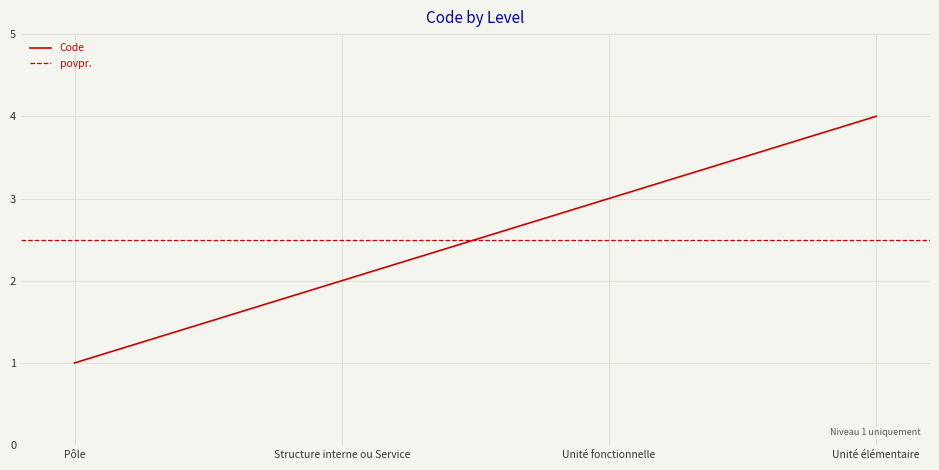

Where is the data nearest to the value 2?

Structure interne ou Service